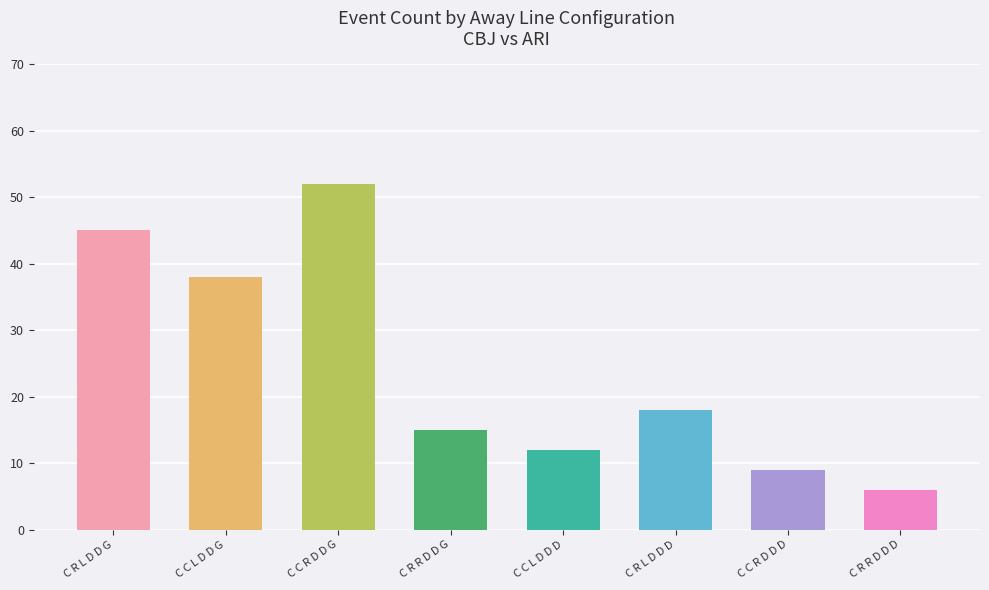

What is the label of the 7th bar from the right?

C C L D D G